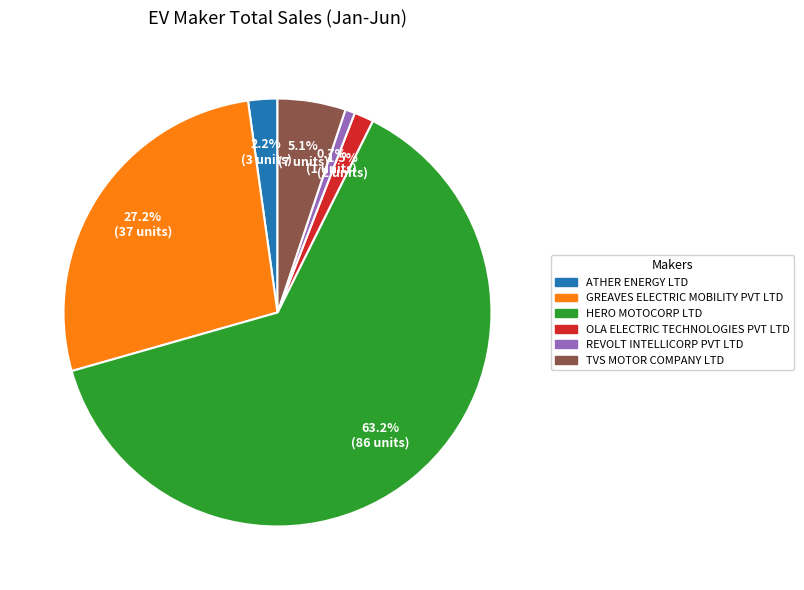

What is the smallest slice in the pie chart?

REVOLT INTELLICORP PVT LTD